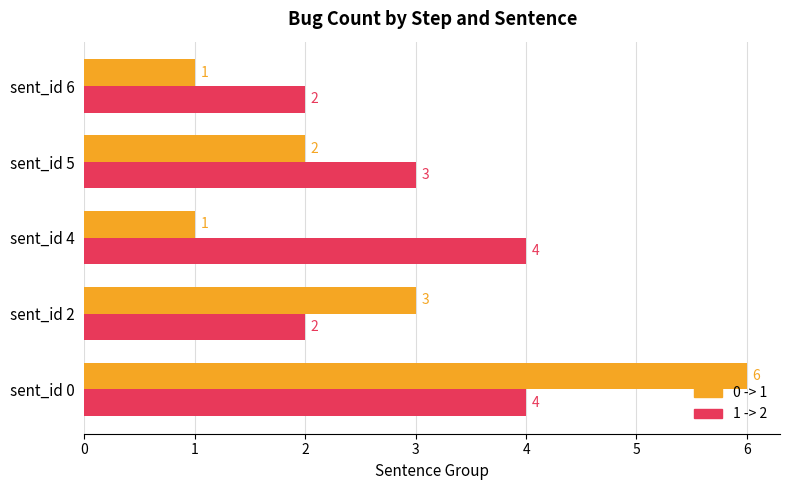

How many series are shown in this chart?

2